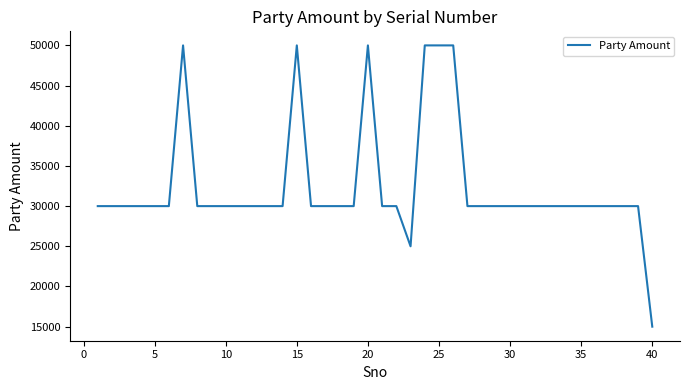

What is the difference between the maximum and minimum values?

35000